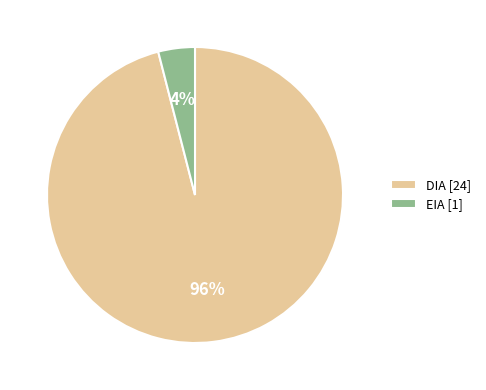

What is the ratio of the value at DIA [24] to the value at EIA [1]?

24.0